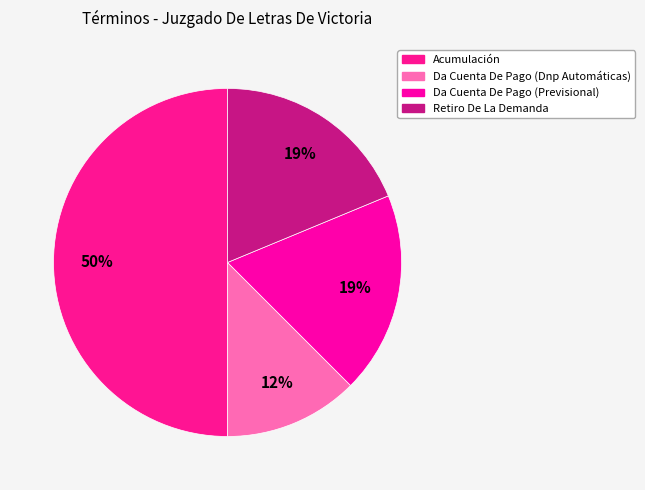

Which category has the biggest portion of the pie?

Acumulación